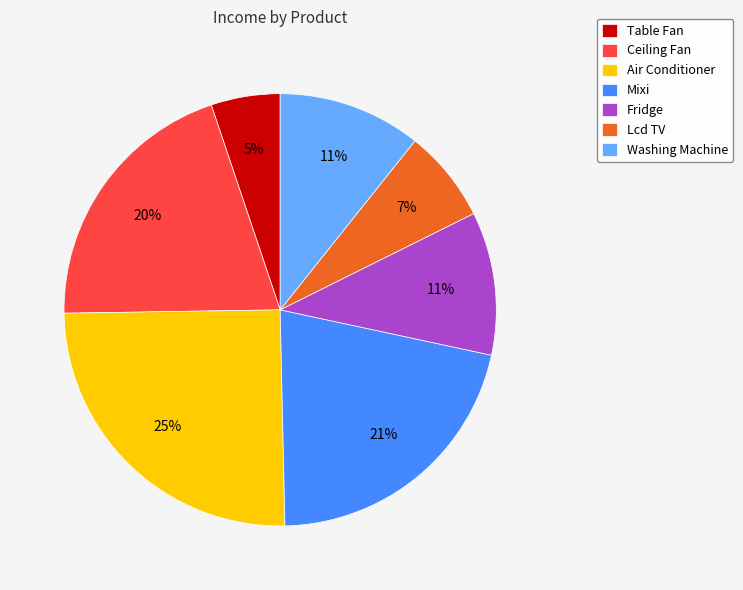

To the nearest percent, what percentage of the pie is Ceiling Fan?

20%